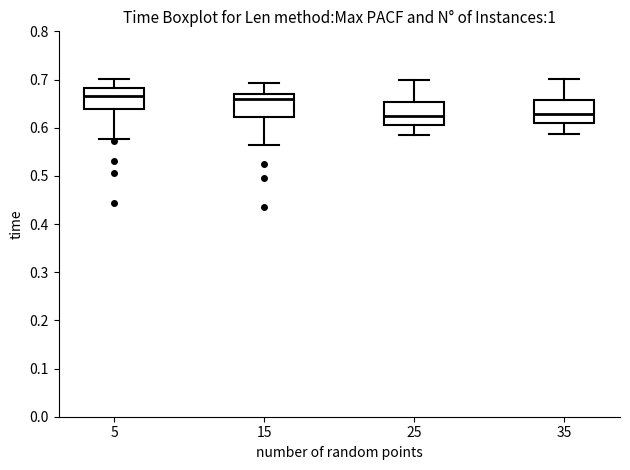

Reading left to right, read every box against the y-axis: the position of its median line, the range the box covers, and the ends of its whiskers. The values are not printed on the chart, so give them approximately, as read against the axis.

5: median 0.67, box 0.64 to 0.68, whiskers 0.58 to 0.70
15: median 0.66, box 0.62 to 0.67, whiskers 0.56 to 0.69
25: median 0.63, box 0.60 to 0.65, whiskers 0.58 to 0.70
35: median 0.63, box 0.61 to 0.66, whiskers 0.59 to 0.70